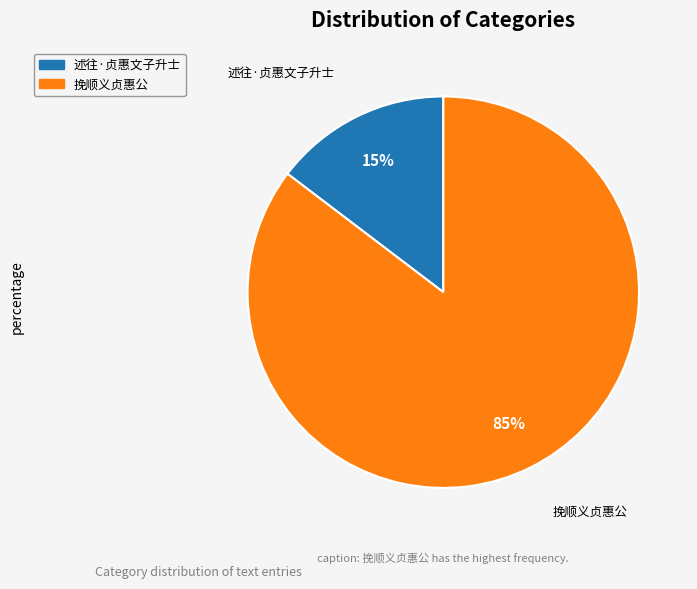

Count the number of slices in the pie.

2